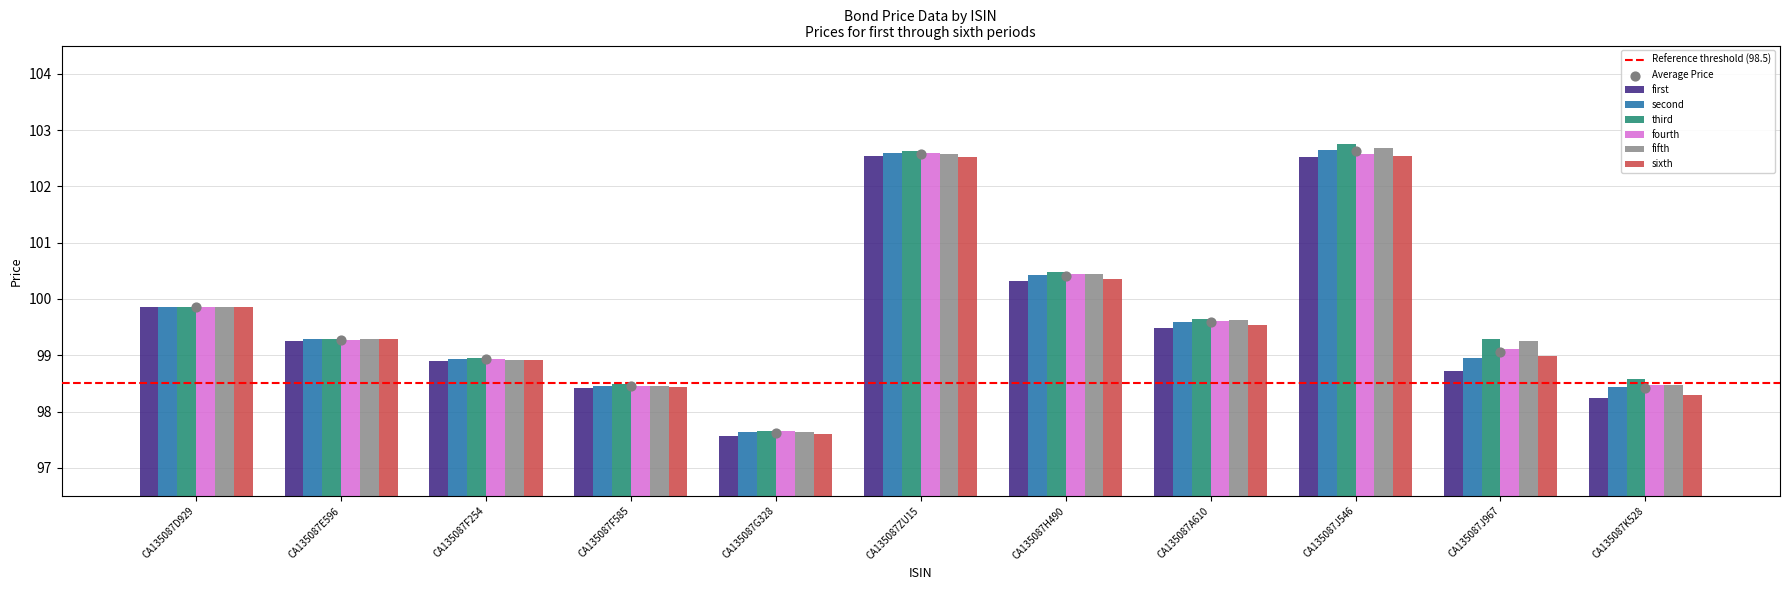

What is the total value across all series at CA135087H490?

602.5